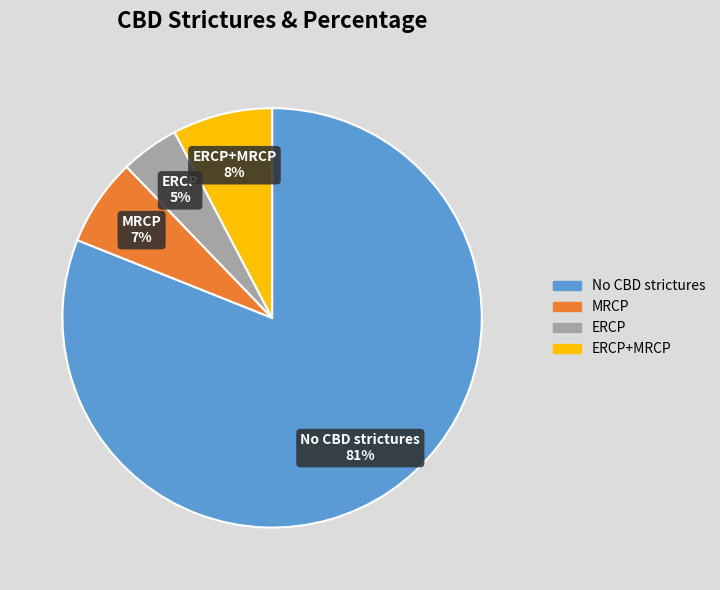

How many slices are in this pie chart?

4